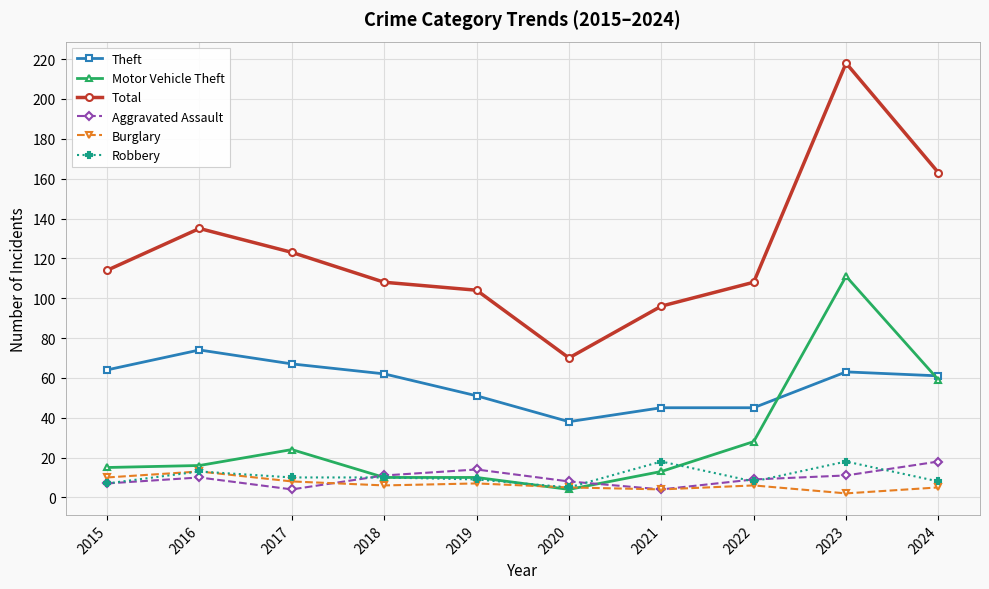

Which series has the widest spread of values?

Total